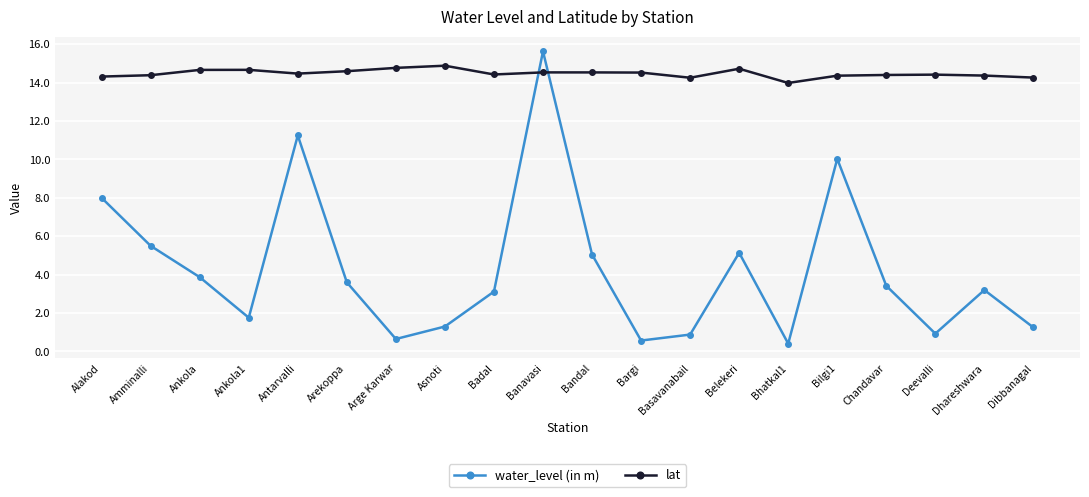

True or false: lat has a value of 14.4 at Deevalli.

True